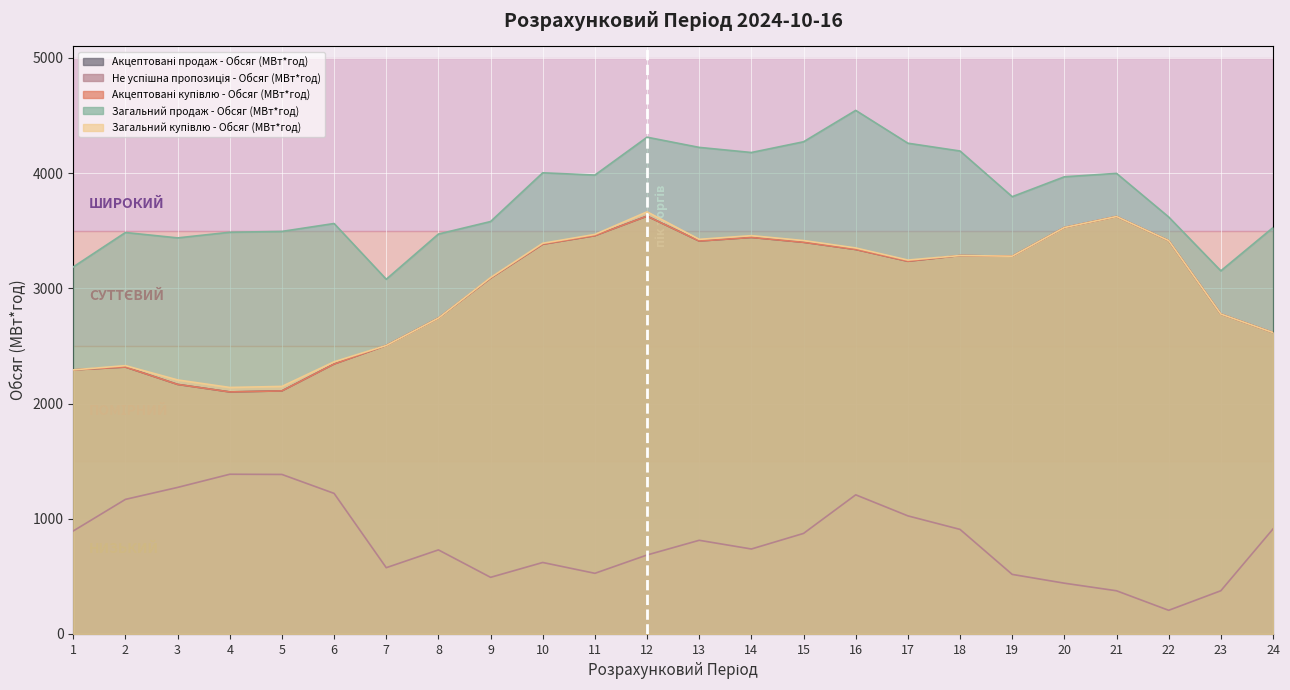

What is the approximate value of Загальний купівлю - Обсяг (МВт*год) at 18?

3285.0